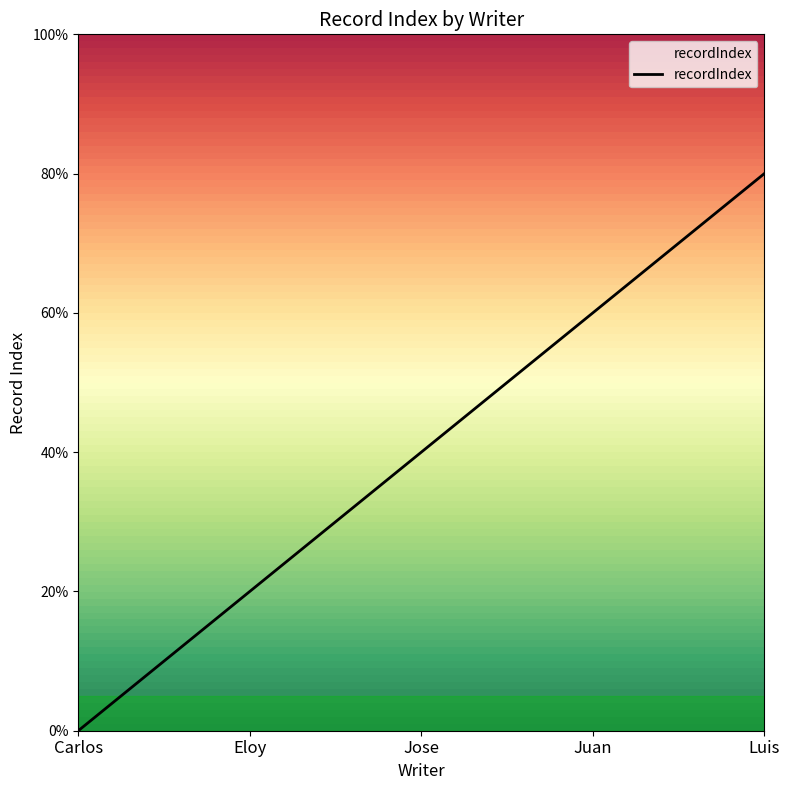

What is the label of the 1st point from the left?

Carlos